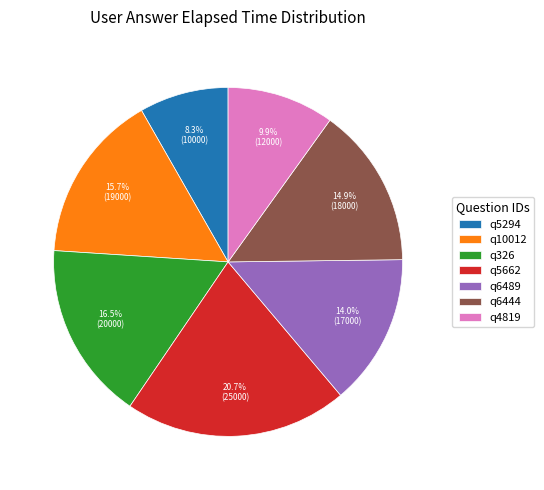

What percentage is the q5294 slice, to the nearest percent?

8%